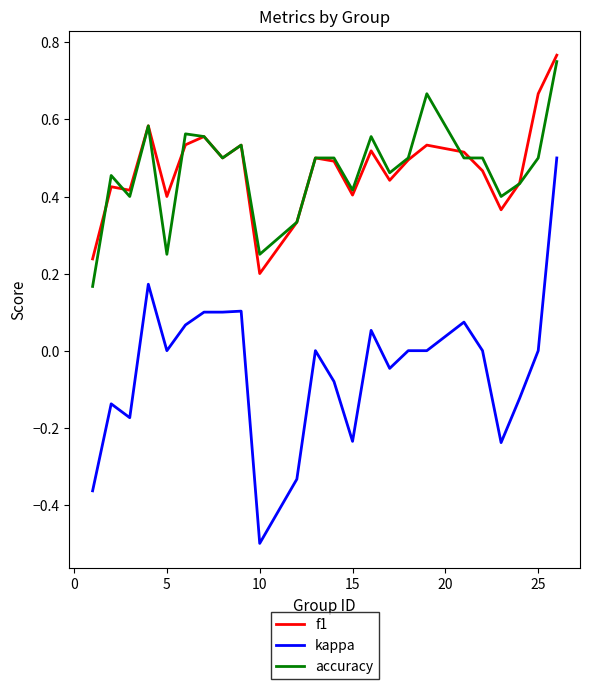

True or false: kappa and accuracy cross at least once.

False